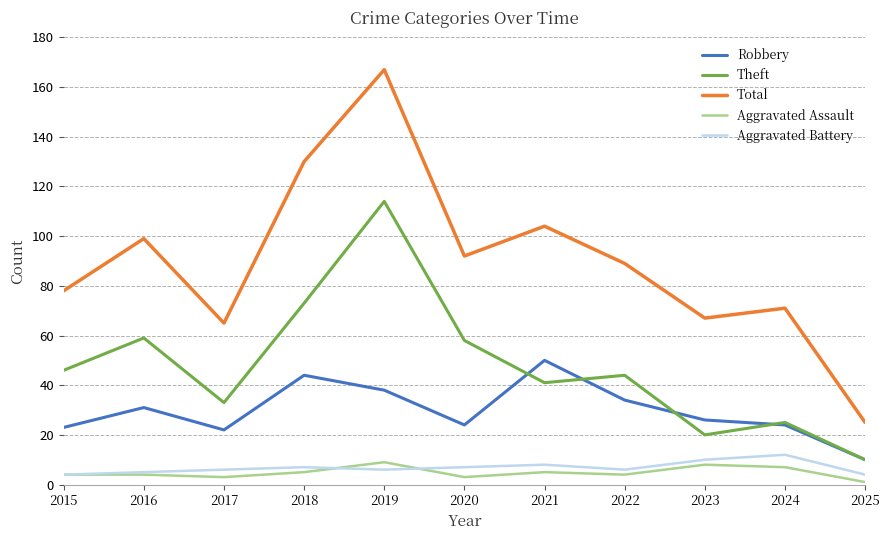

Between 2017 and 2022, which series saw the biggest shift?

Total